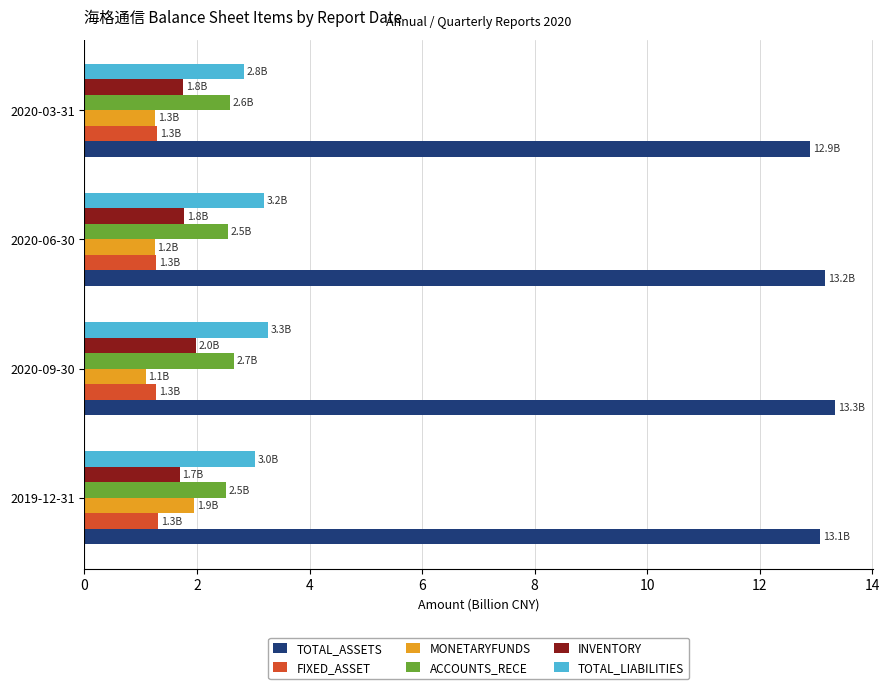

What is the spread (max minus min) of values at 2020-06-30?

11.9